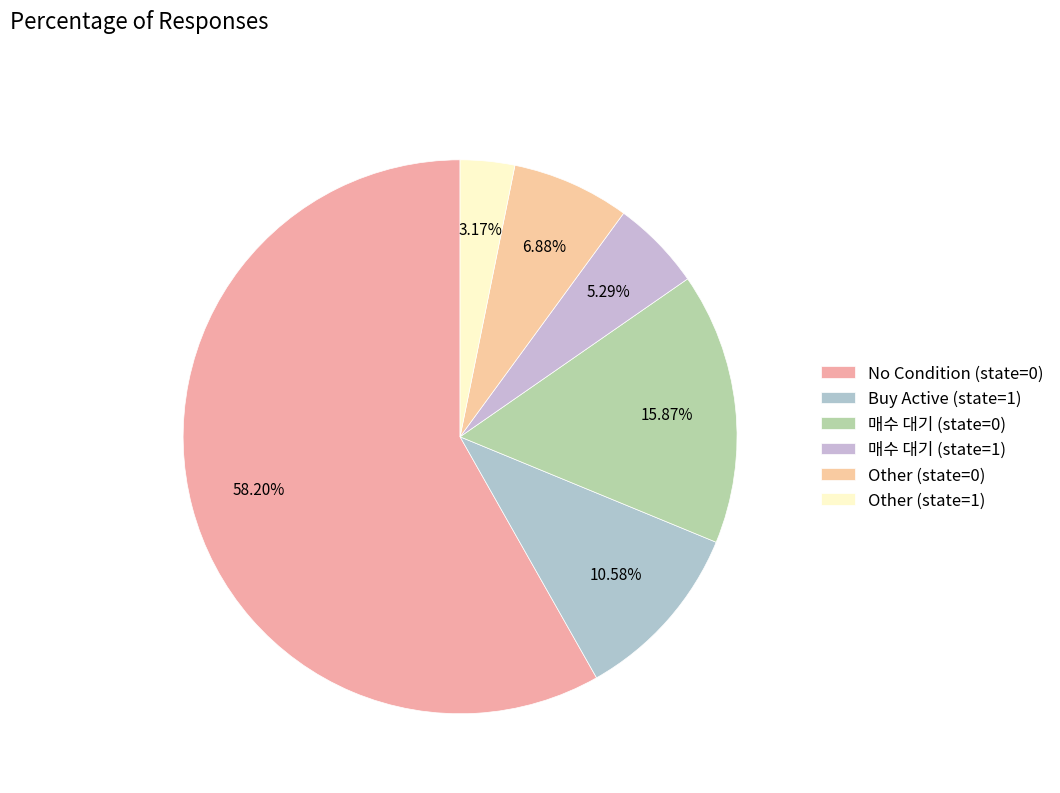

Count the number of slices in the pie.

6